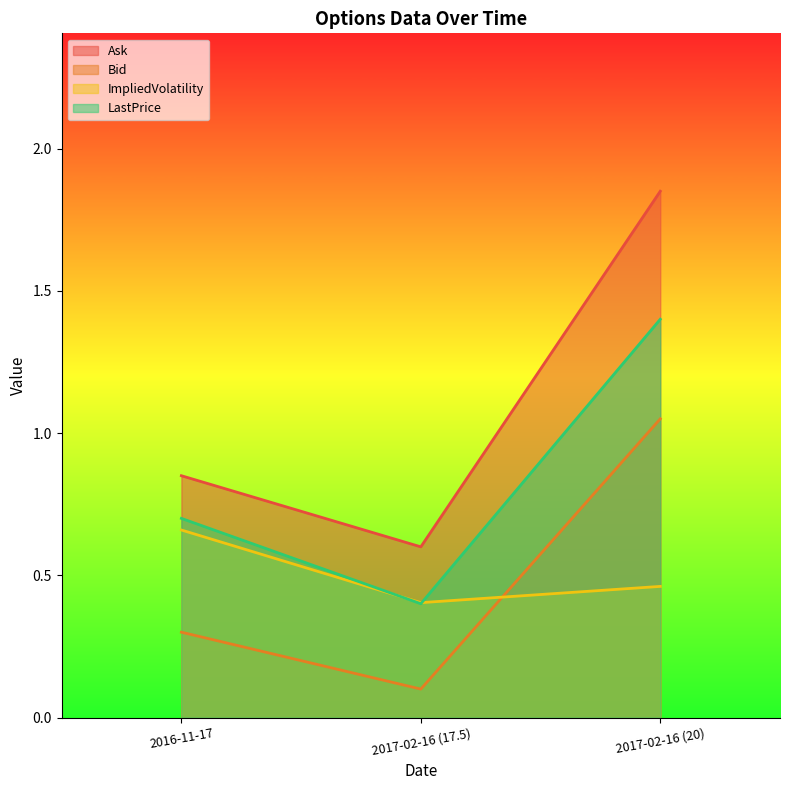

List the labels in order of Ask value, smallest first.

2017-02-16 (17.5), 2016-11-17, 2017-02-16 (20)